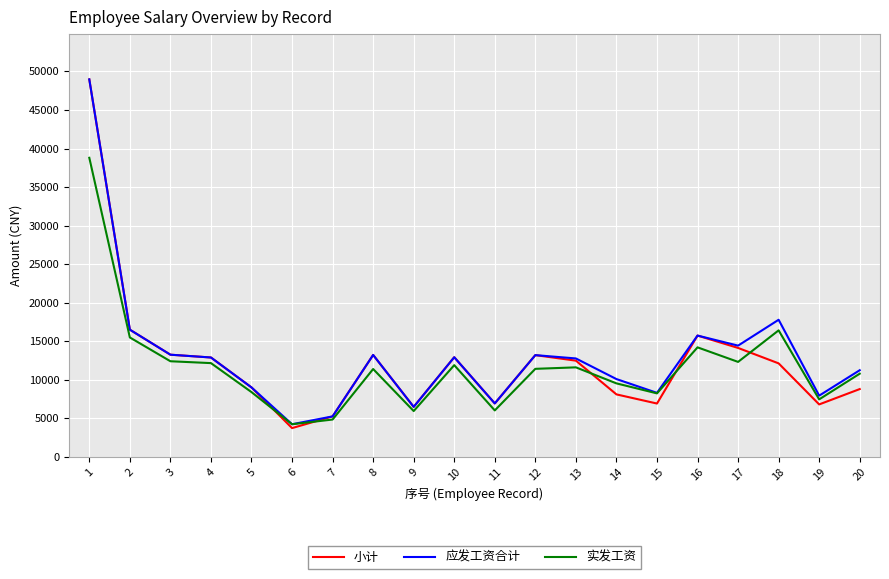

Which series has the largest range (max minus min)?

小计